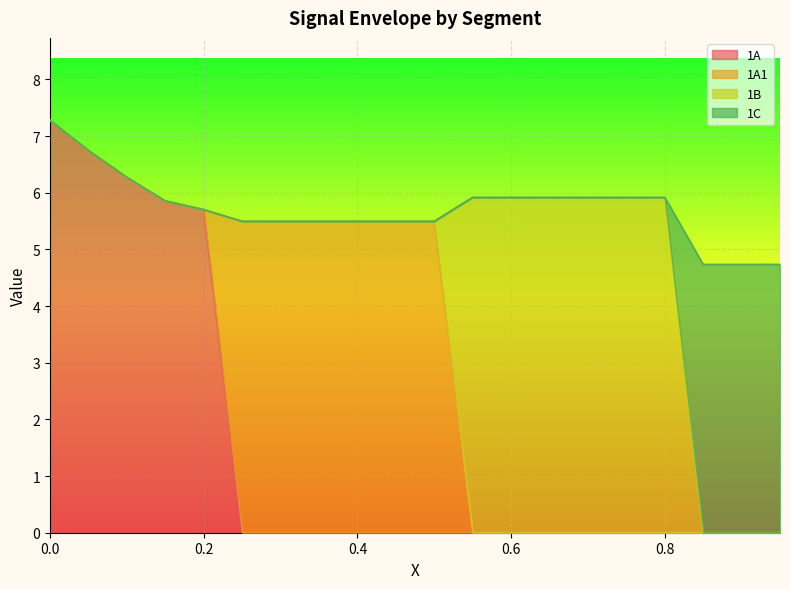

List the labels in order of 1C value, smallest first.

0, 1, 2, 3, 4, 5, 6, 7, 8, 9, 10, 11, 12, 13, 14, 15, 16, 17, 18, 19